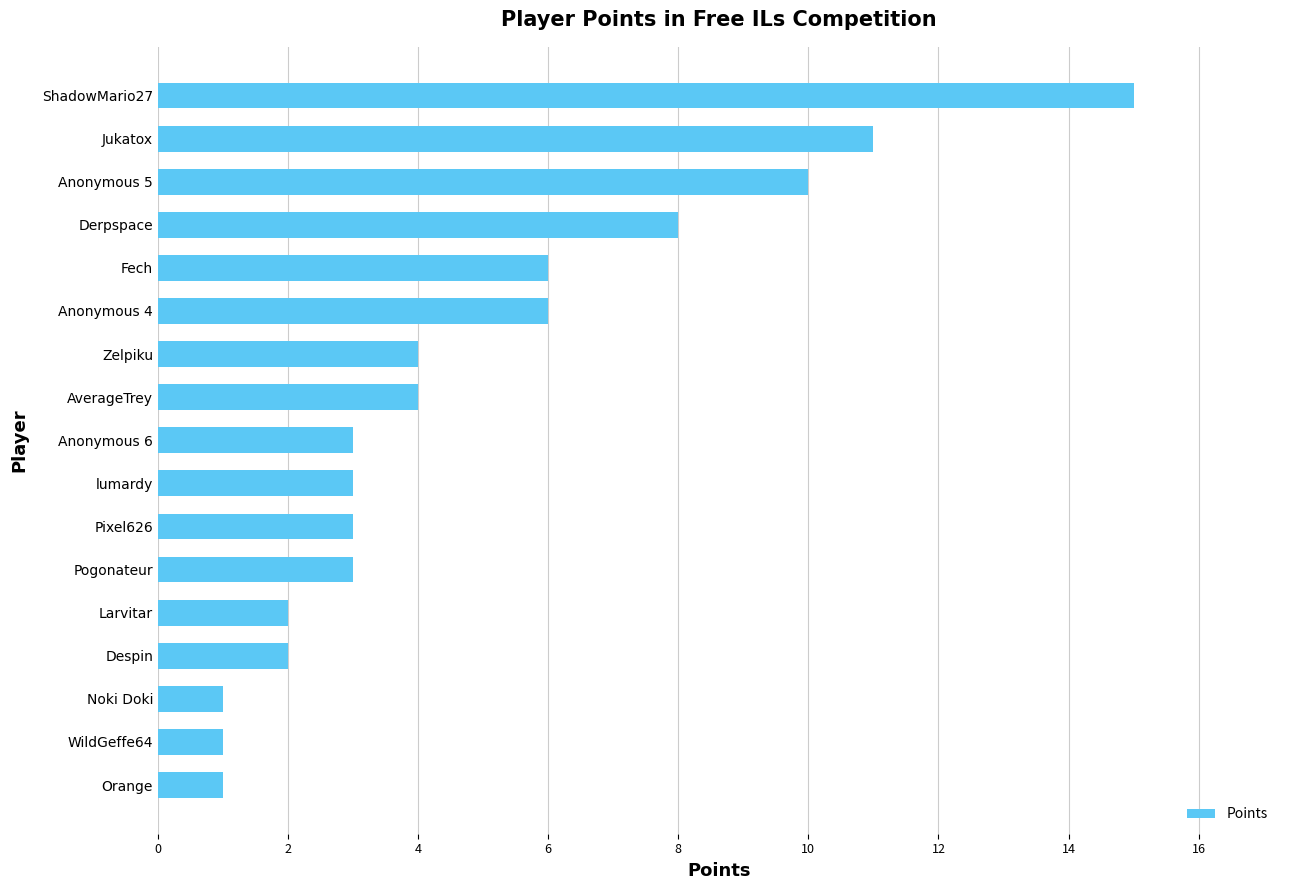

How many series are shown in this chart?

1